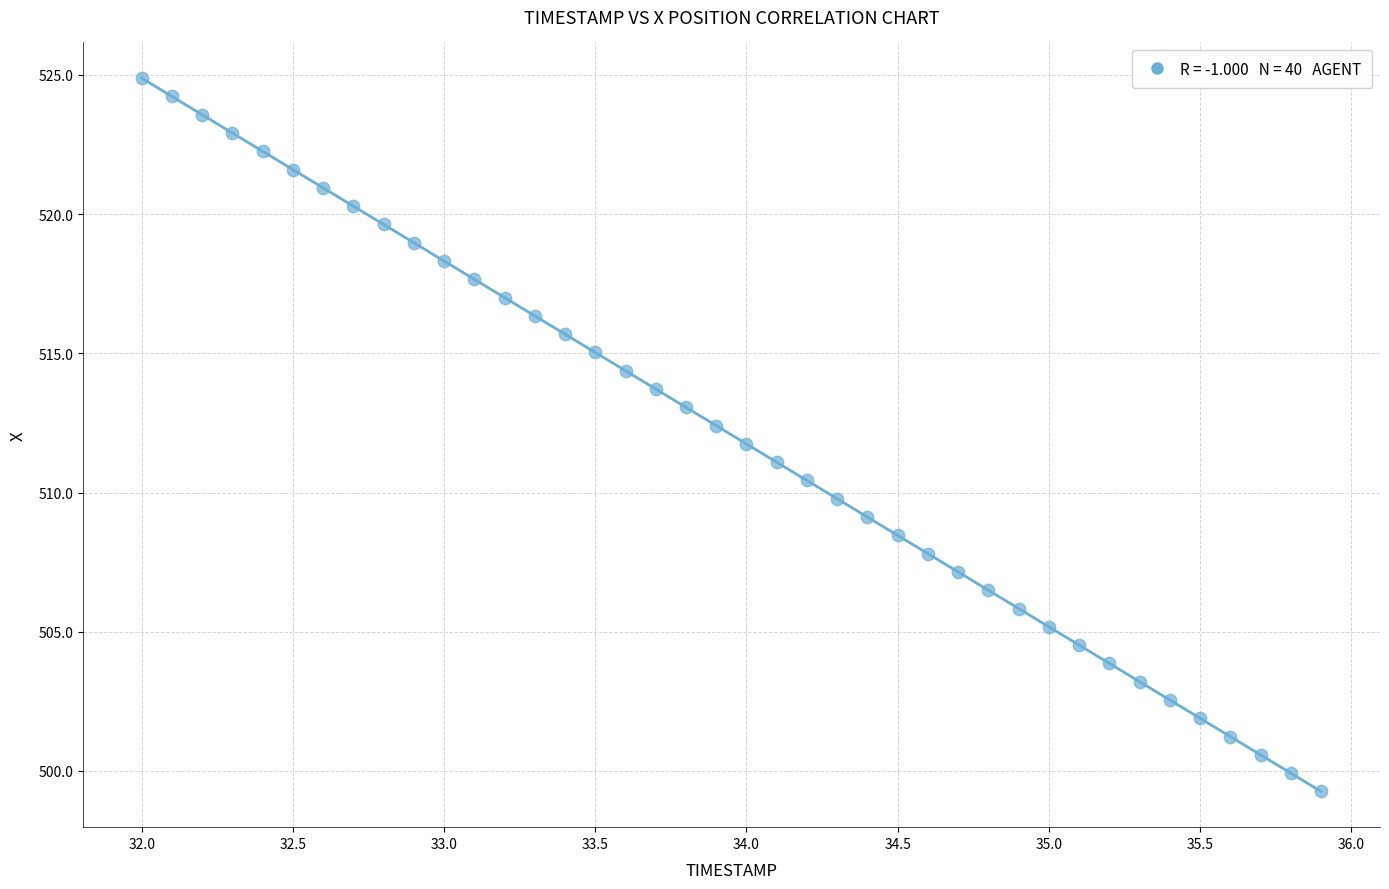

What is the range of X values (max minus min)?

3.9